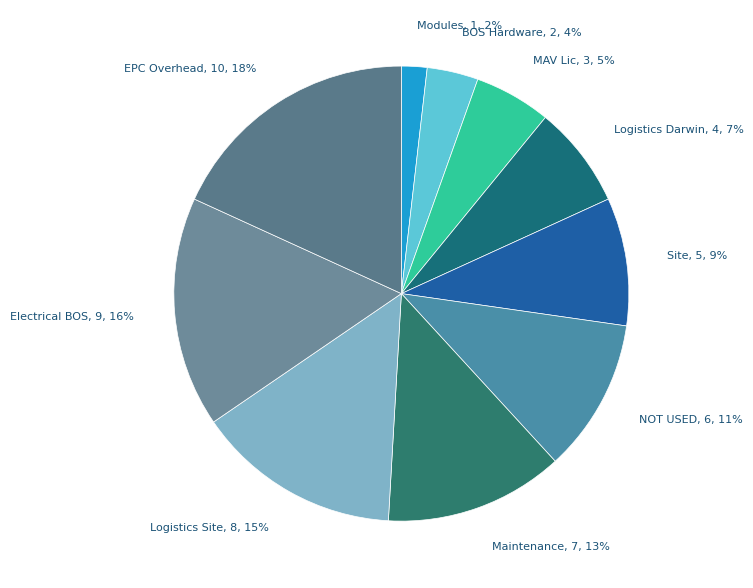

Between Modules and Maintenance, which is larger?

Maintenance